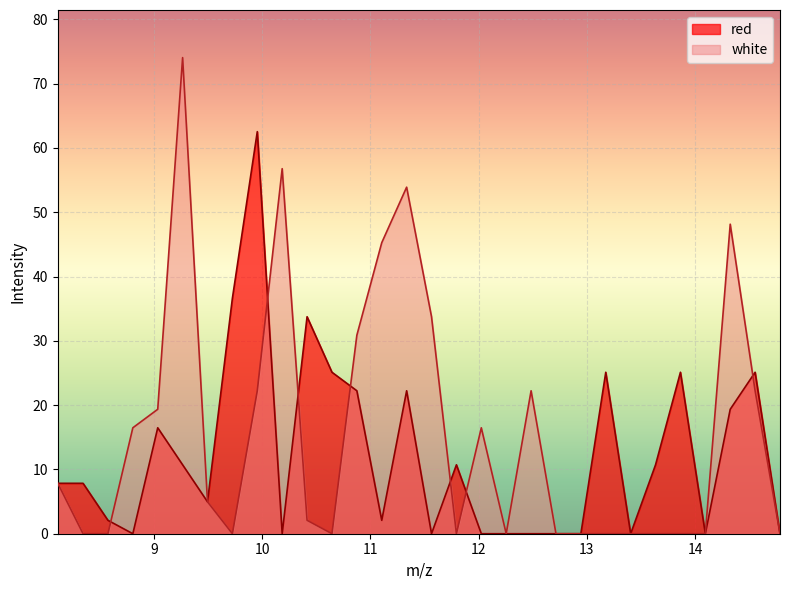

How many interior local valleys does the red series have?

7